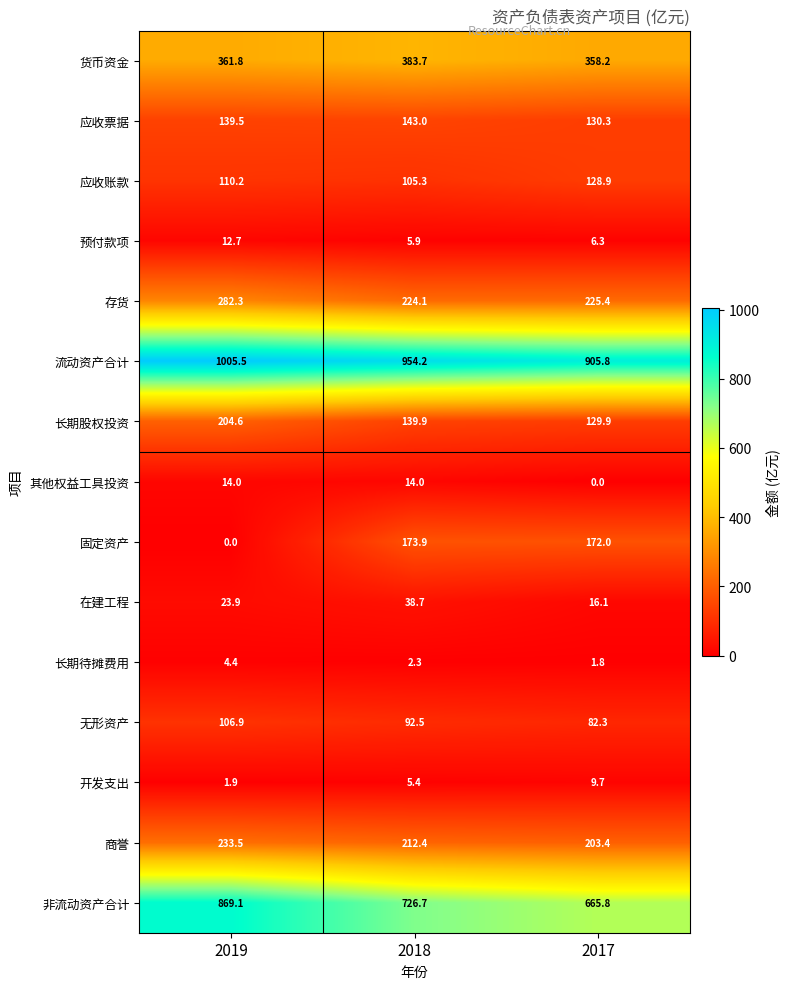

Rank the series at 2017 from lowest to highest value.

其他权益工具投资, 长期待摊费用, 预付款项, 开发支出, 在建工程, 无形资产, 应收账款, 长期股权投资, 应收票据, 固定资产, 商誉, 存货, 货币资金, 非流动资产合计, 流动资产合计